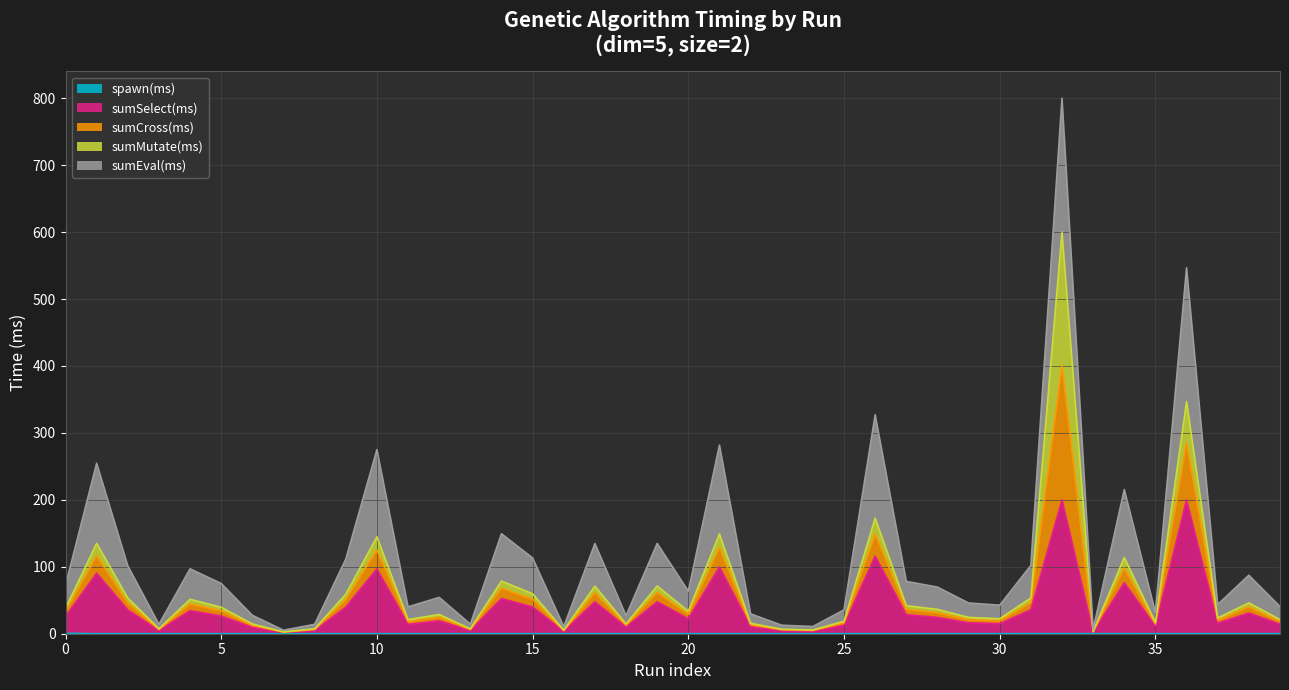

Does the chart display data point markers on the line(s)?

No